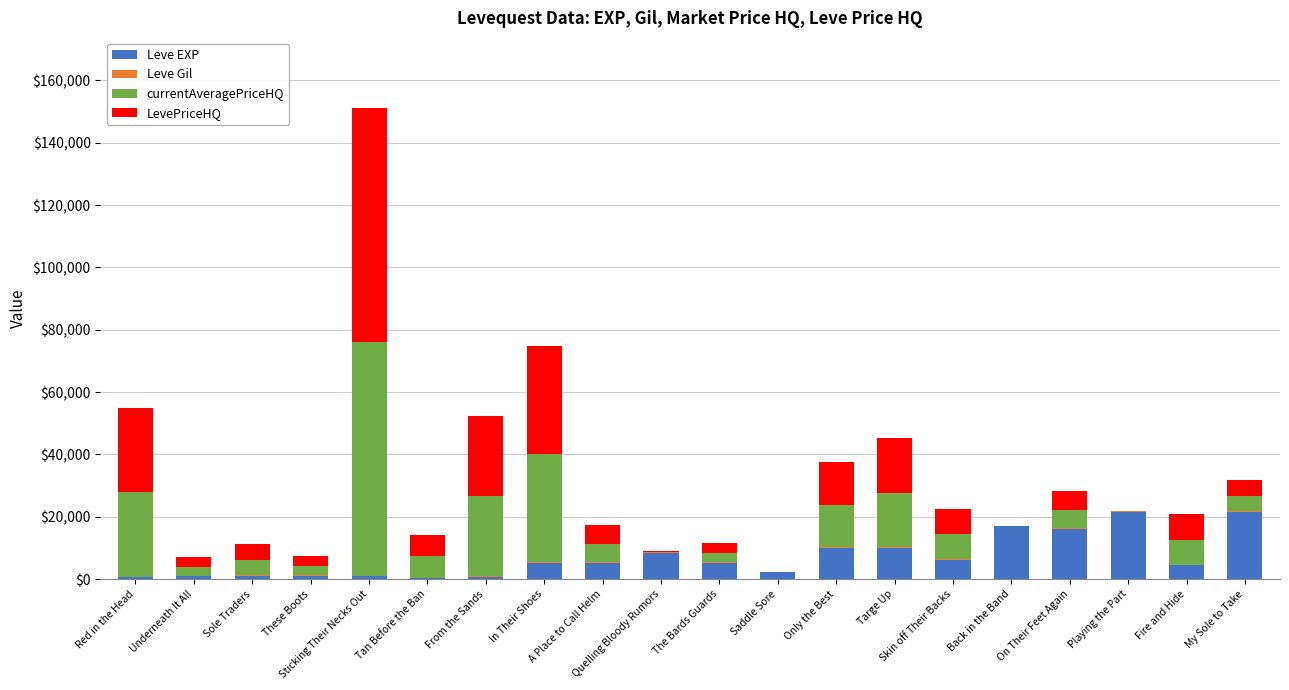

What is the difference between the Leve EXP values at From the Sands and My Sole to Take?

20760